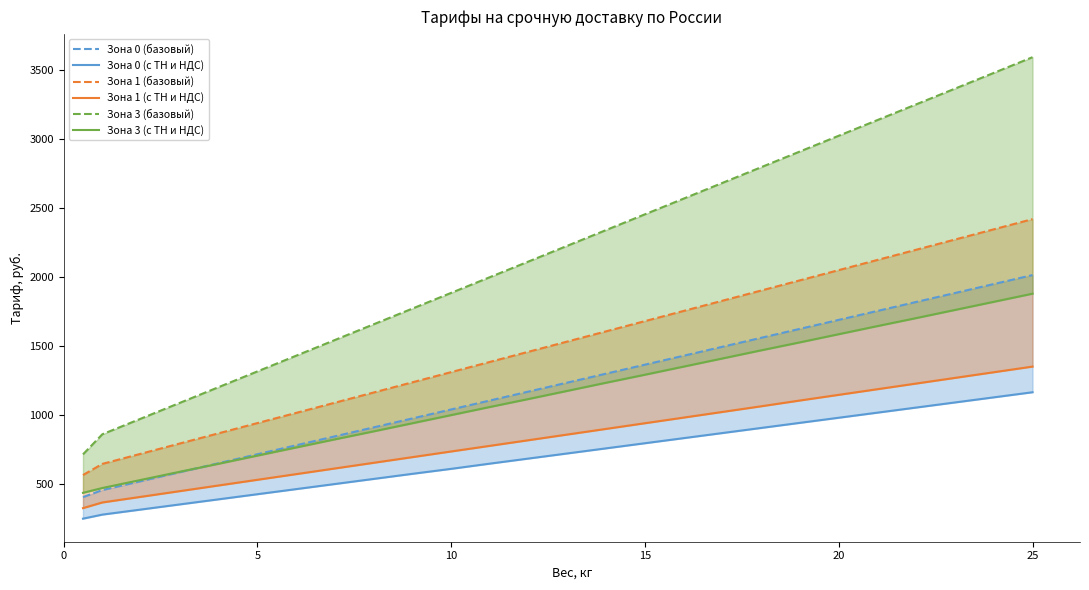

True or false: Зона 1 (базовый) and Зона 0 (базовый) intersect in this chart.

False